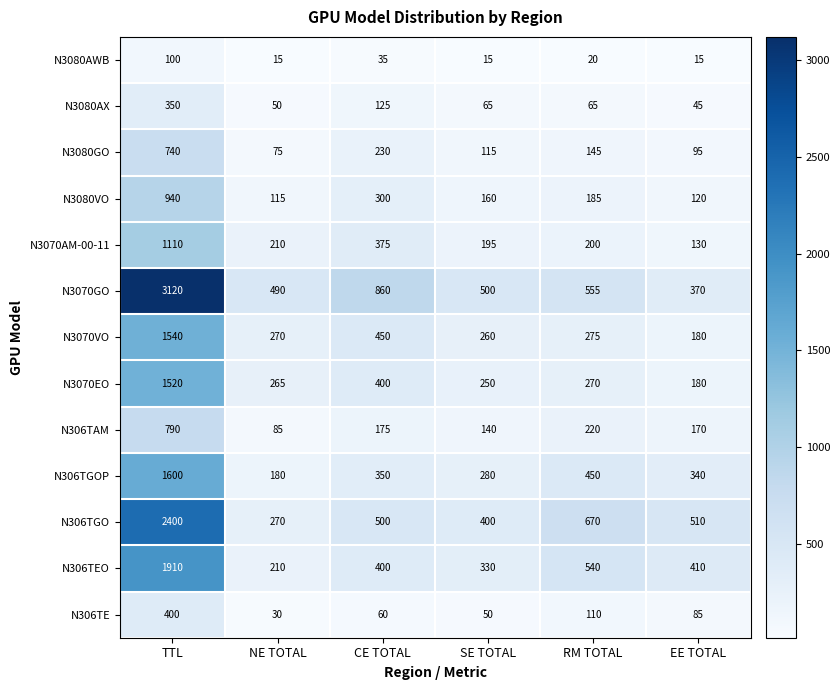

Is it true that N306TE equals 110 at RM TOTAL?

True